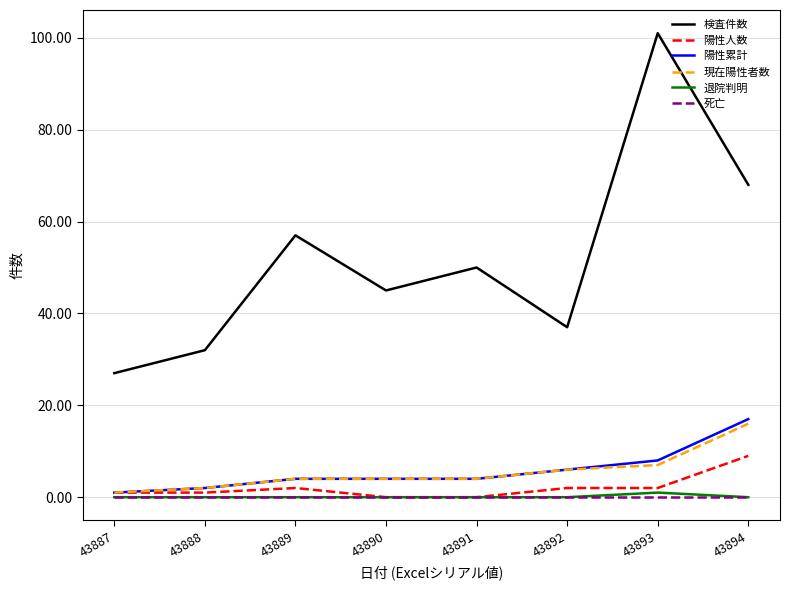

Which series has the largest range (max minus min)?

検査件数